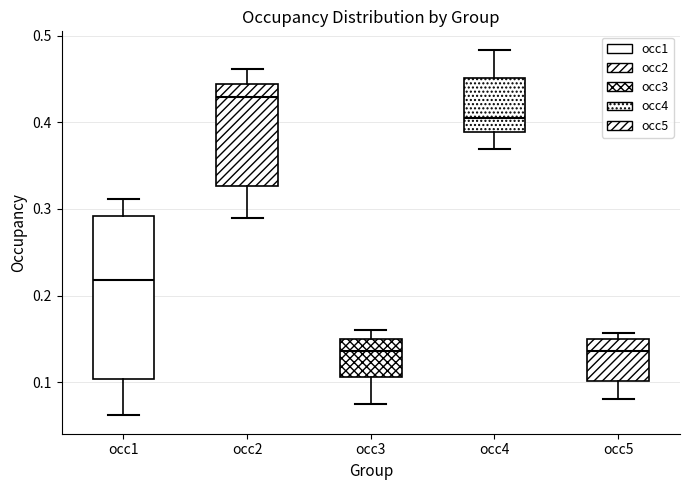

Comparing the boxes themselves (not the whiskers), which one is the tallest?

occ1